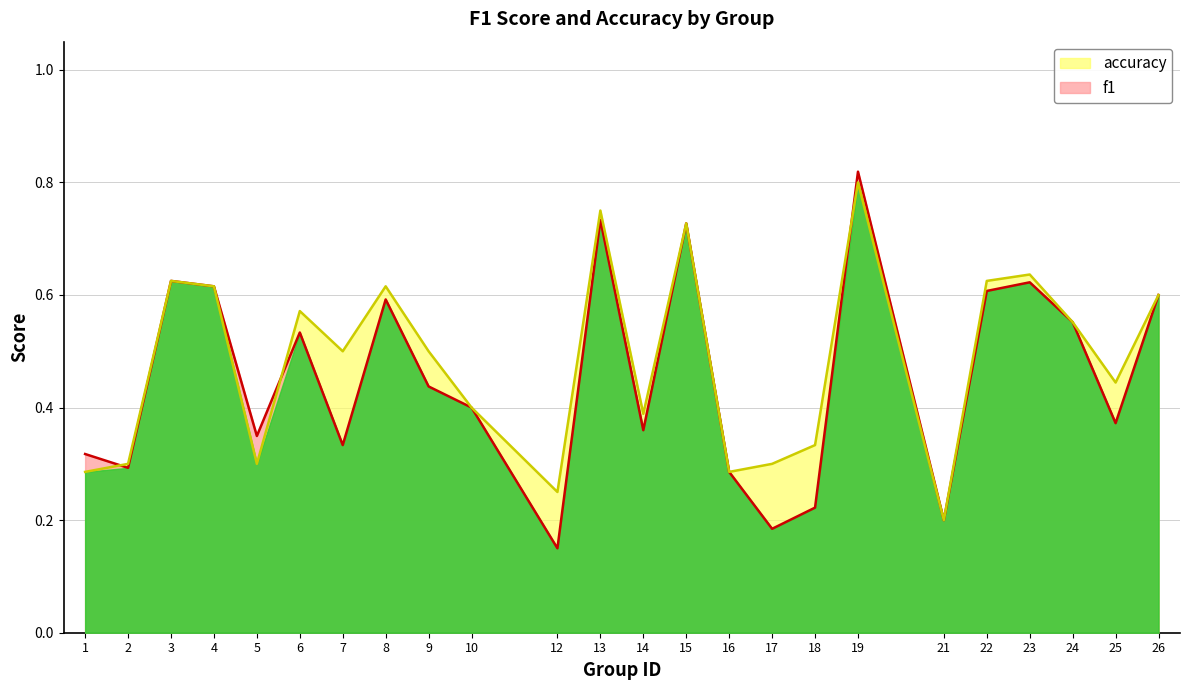

At 7, list the series in order from largest to smallest.

accuracy, f1